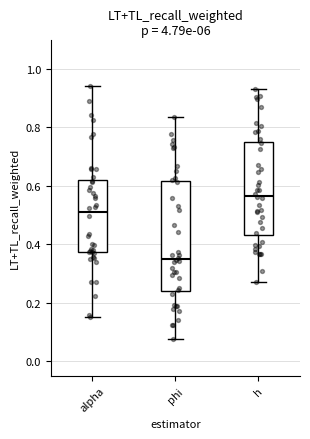

Reading left to right, transcribe this box plot: for each box, give where its median line is, the range the box spans, and where its two whiskers end, as read against the y-axis. The values are not printed on the chart, so give them approximately, as read against the axis.

alpha: median 0.52, box 0.38 to 0.62, whiskers 0.16 to 0.94
phi: median 0.36, box 0.24 to 0.62, whiskers 0.08 to 0.84
h: median 0.56, box 0.44 to 0.76, whiskers 0.28 to 0.94